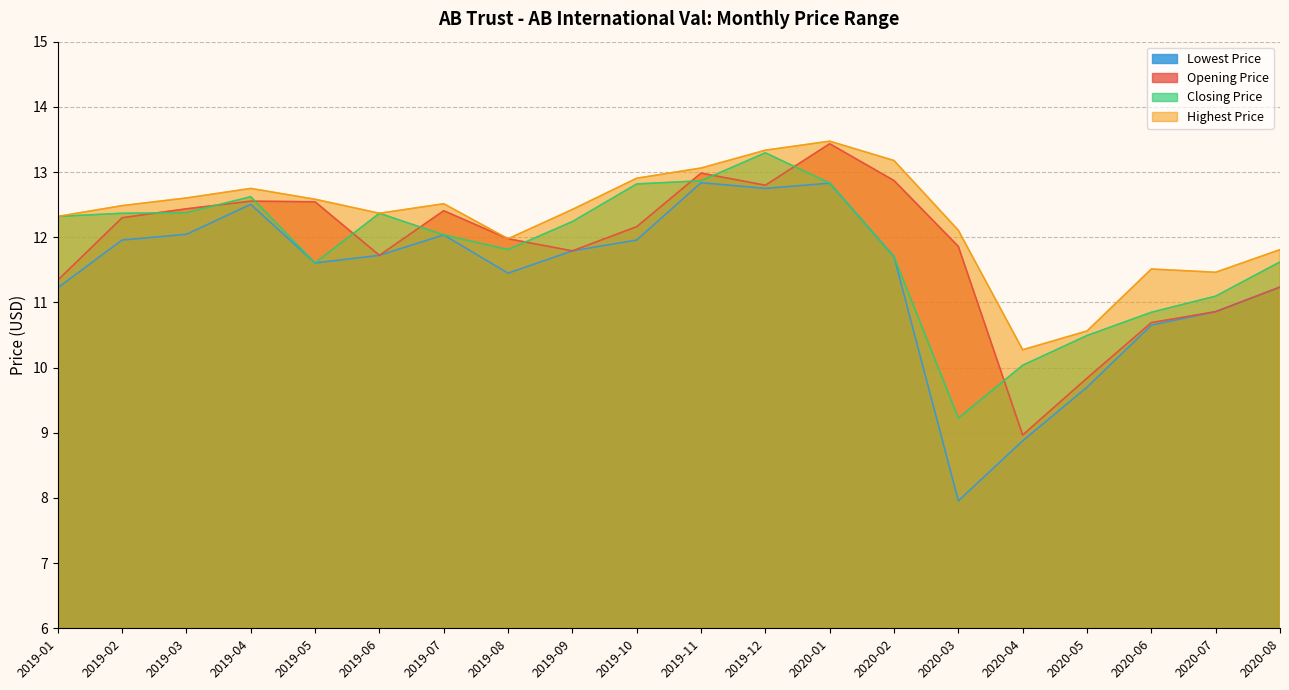

Count the number of data series in this chart.

4